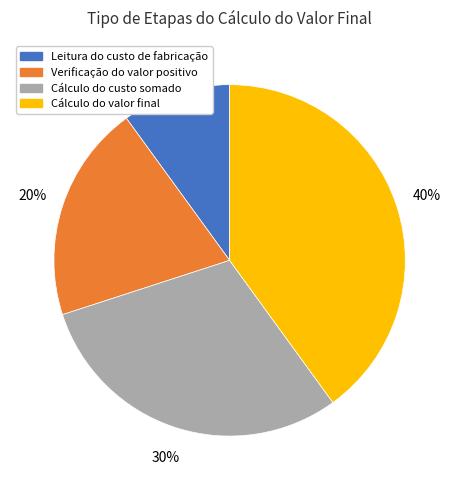

Which slice is the smallest?

Leitura do custo de fabricação